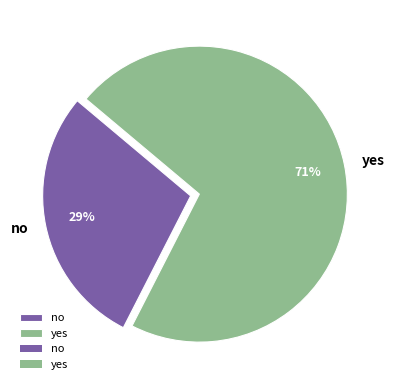

The yes slice represents 71% of the pie. True or false?

True